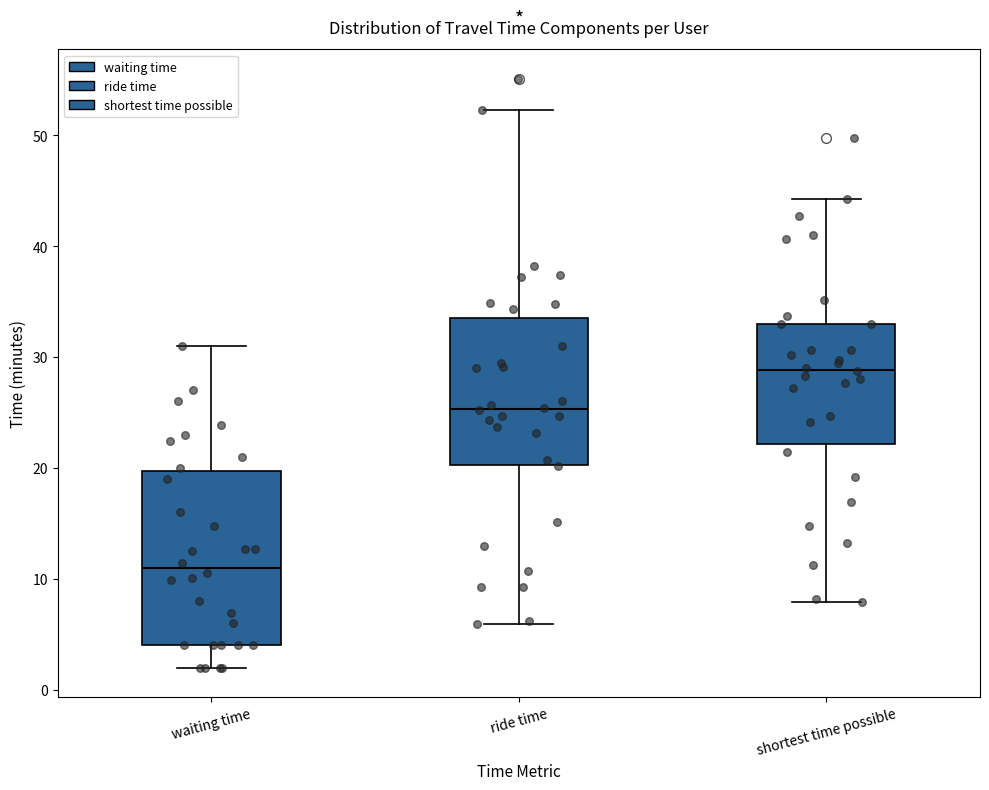

Where is the upper edge of the box for shortest time possible on the y-axis? The values are not printed on the chart, so give them approximately, as read against the axis.

33